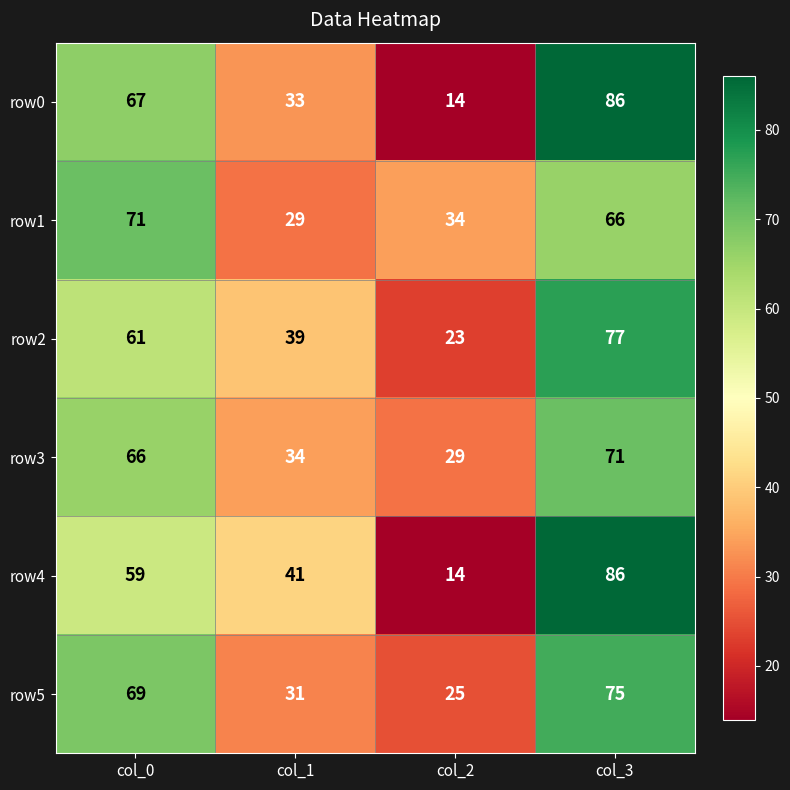

Reading left to right, extract all data points from this chart.

row0: col_0=67	col_1=33	col_2=14	col_3=86
row1: col_0=71	col_1=29	col_2=34	col_3=66
row2: col_0=61	col_1=39	col_2=23	col_3=77
row3: col_0=66	col_1=34	col_2=29	col_3=71
row4: col_0=59	col_1=41	col_2=14	col_3=86
row5: col_0=69	col_1=31	col_2=25	col_3=75